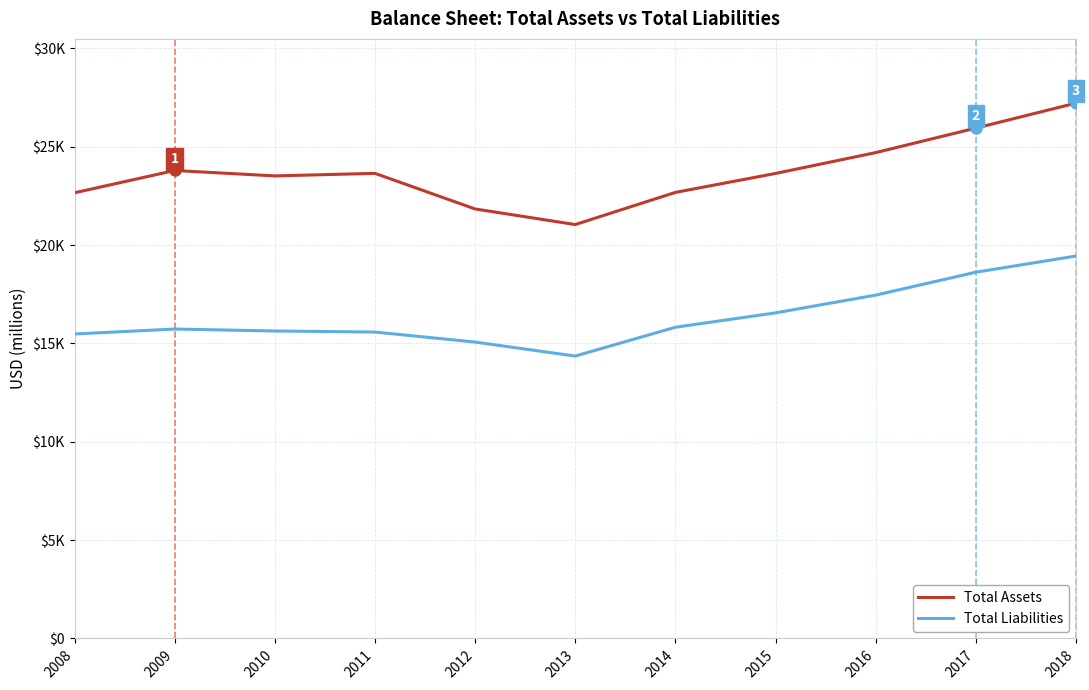

What are all the series names shown in the legend?

Total Assets, Total Liabilities